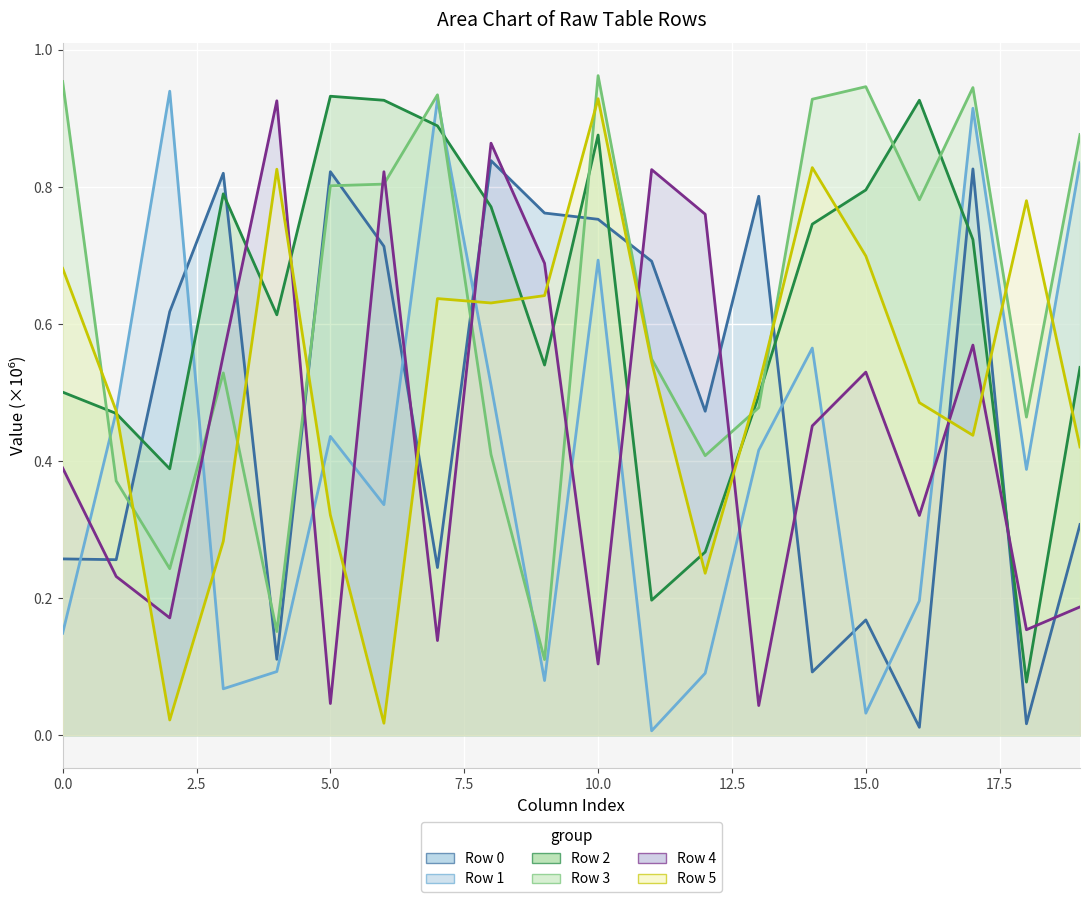

True or false: Row 1 has a value of 0.4 at 5.

True